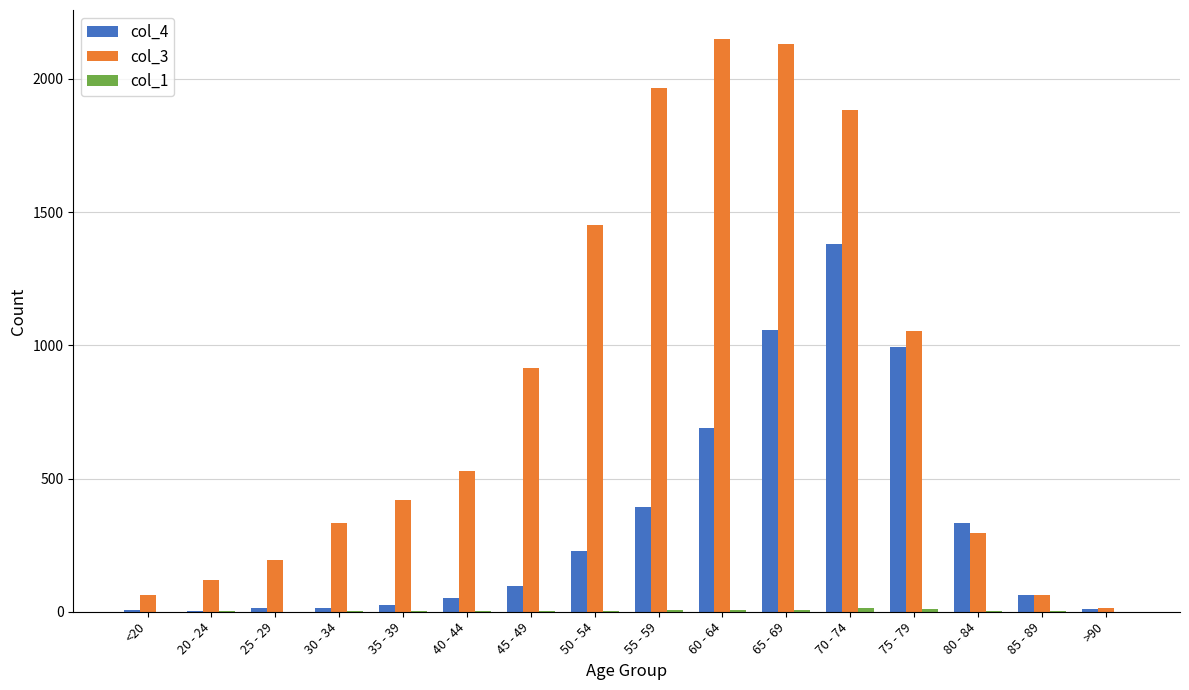

What is the greatest value displayed?

2151